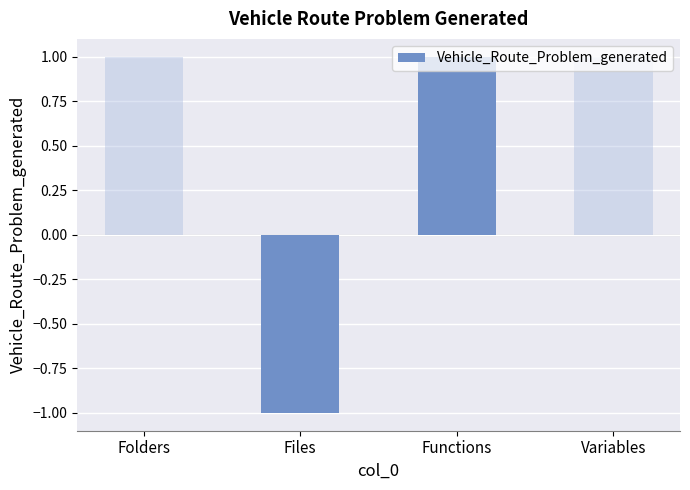

List the labels in order of value, largest first.

Functions, Folders, Variables, Files